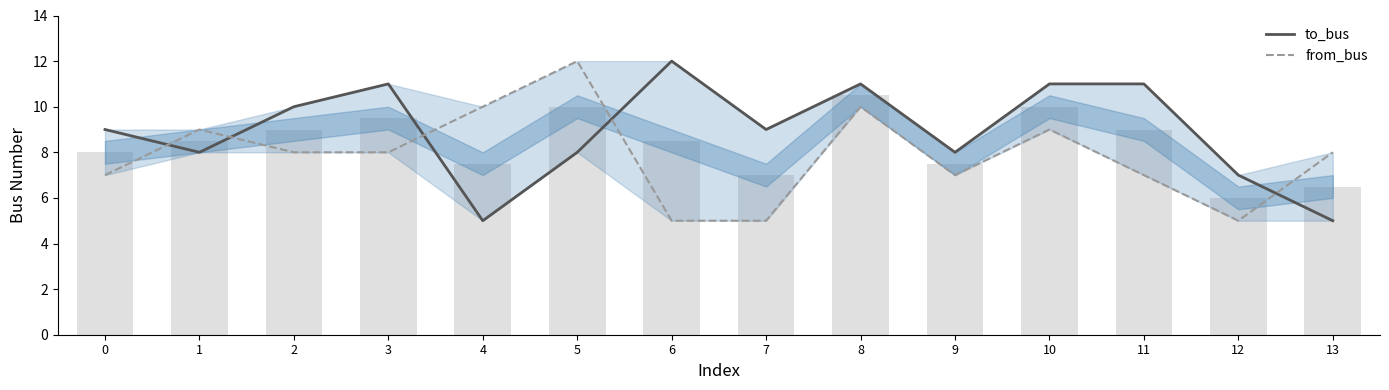

At which category does the chart reach its minimum across all series?

4